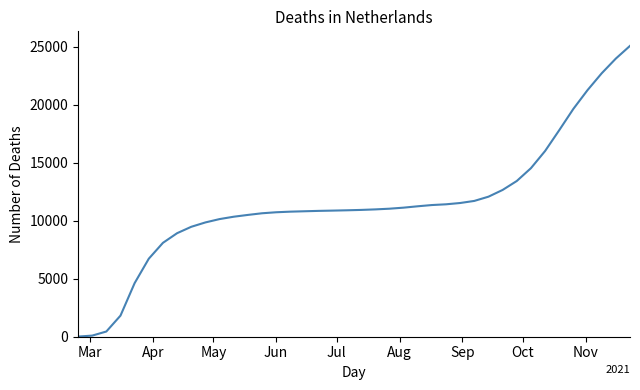

What is the greatest value displayed?

25073